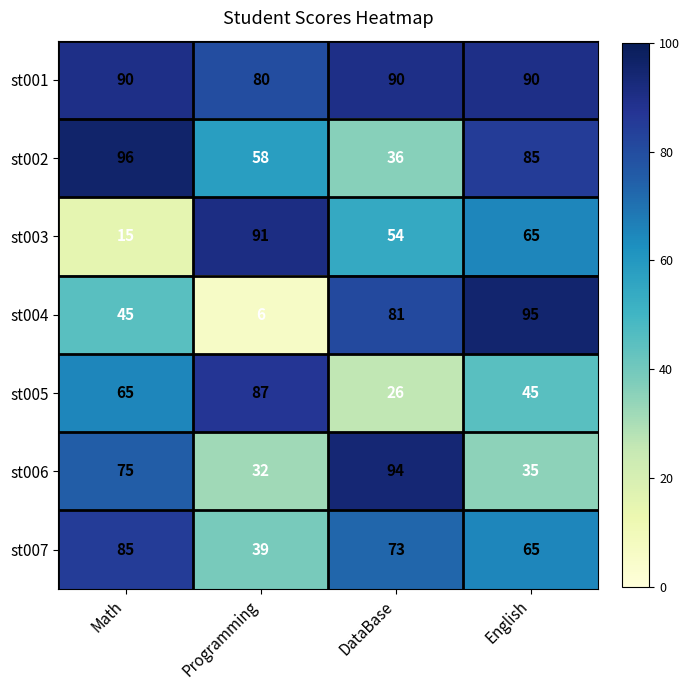

Which series has the widest spread of values?

st004